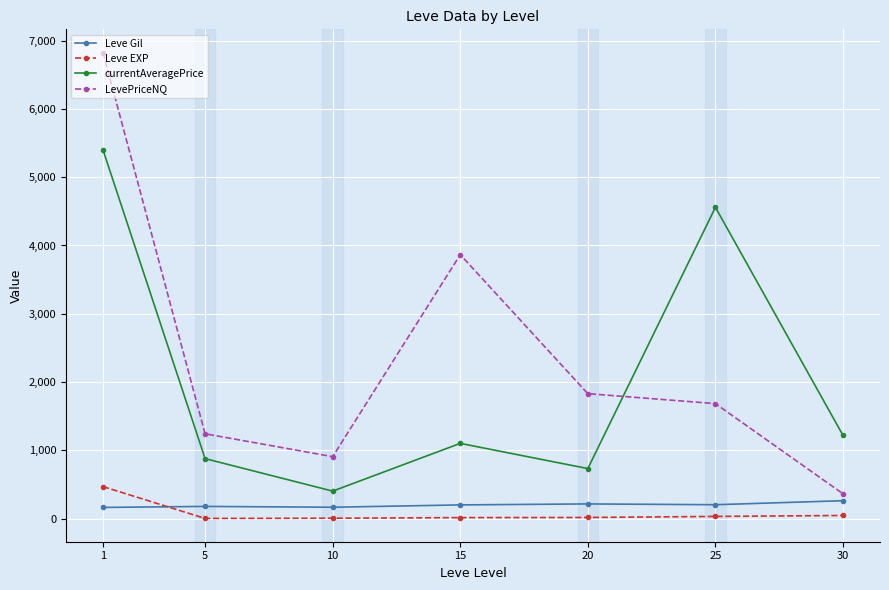

True or false: LevePriceNQ has a value of 1683.9 at 25.

True